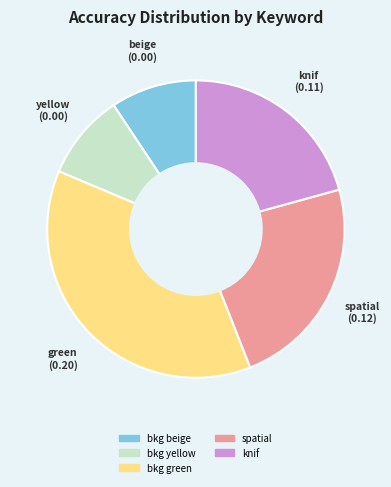

Is there a majority slice in this chart?

No